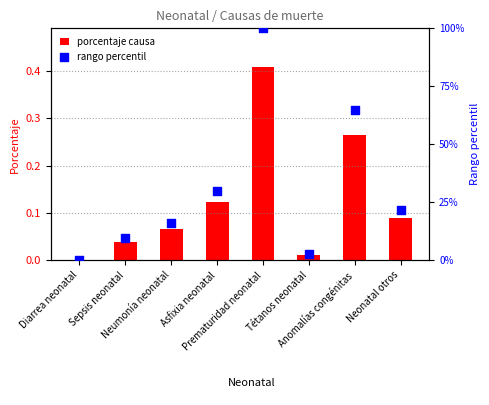

Which series contains the lowest Y value?

porcentaje causa